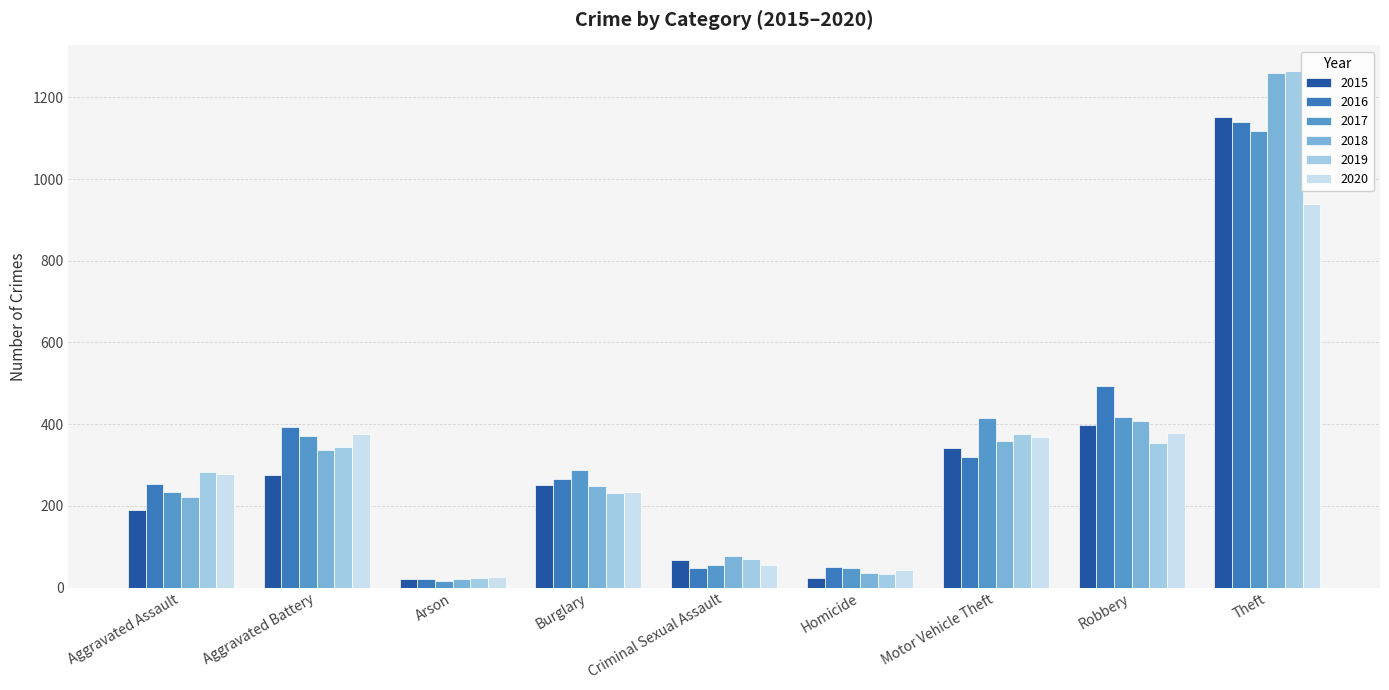

Which series has the largest range (max minus min)?

2019